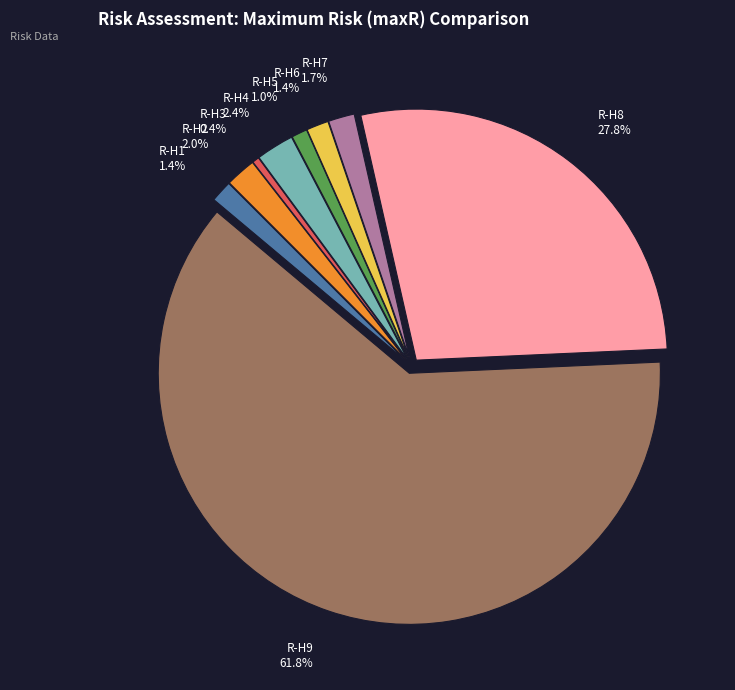

To the nearest percent, what is the combined percentage of R-H8 and R-H7?

30%